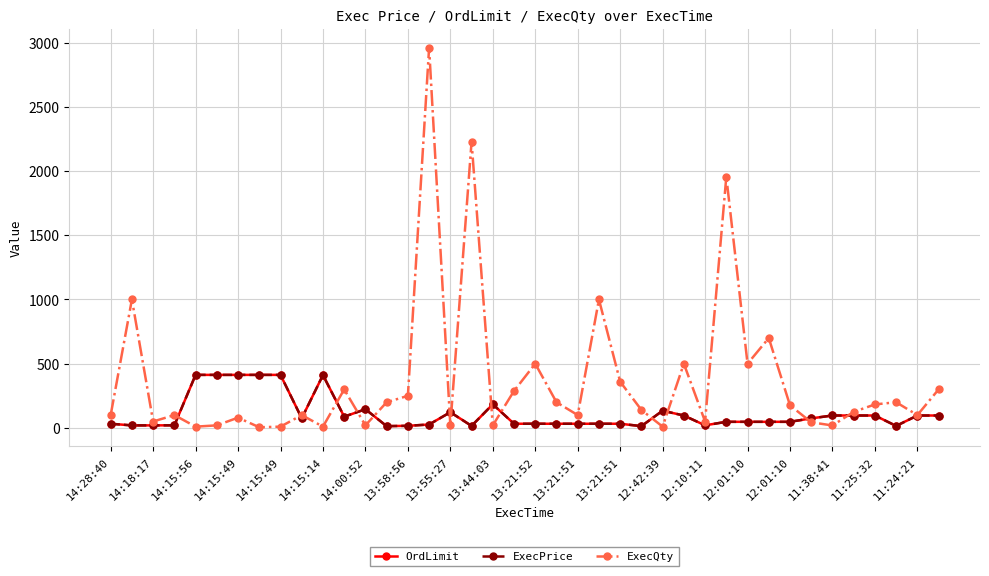

Is this an area chart (filled region under the line)?

No